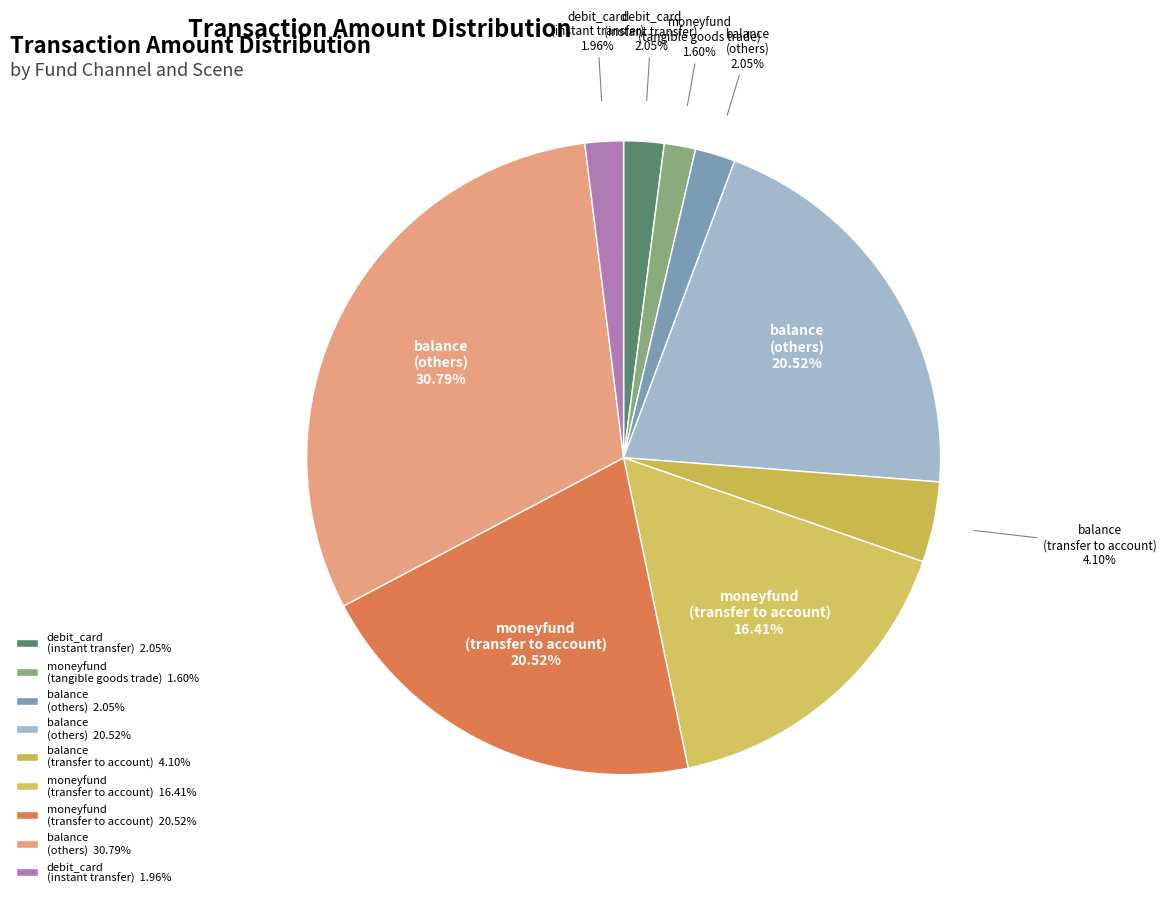

Is the sum of debit_card (instant transfer) 1.96% and balance (others) 2.05% greater than half?

No